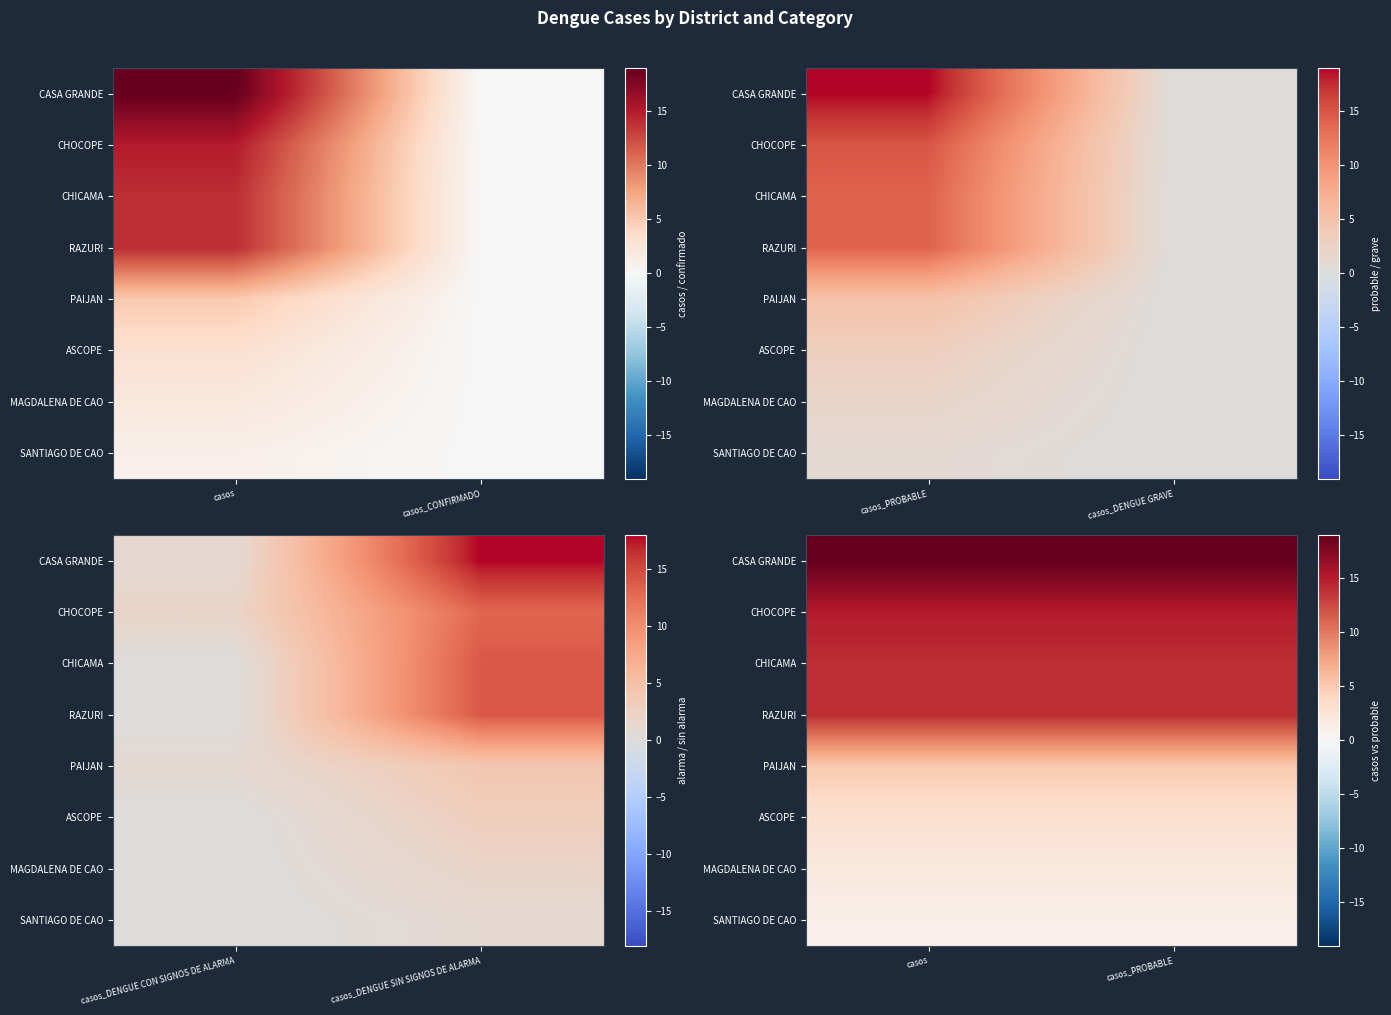

The PAIJAN series shows 7 at casos. True or false?

False